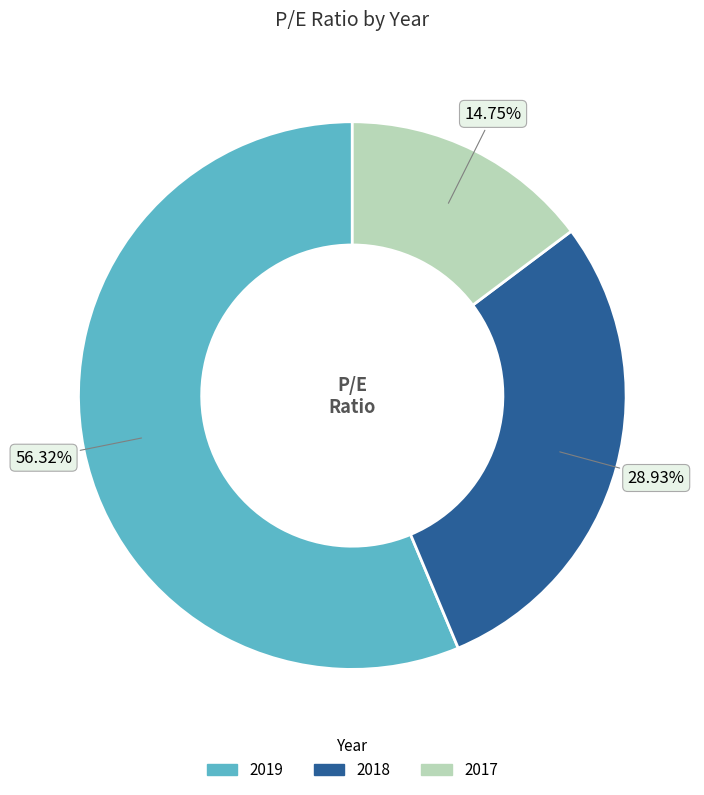

Count the number of slices in the pie.

3